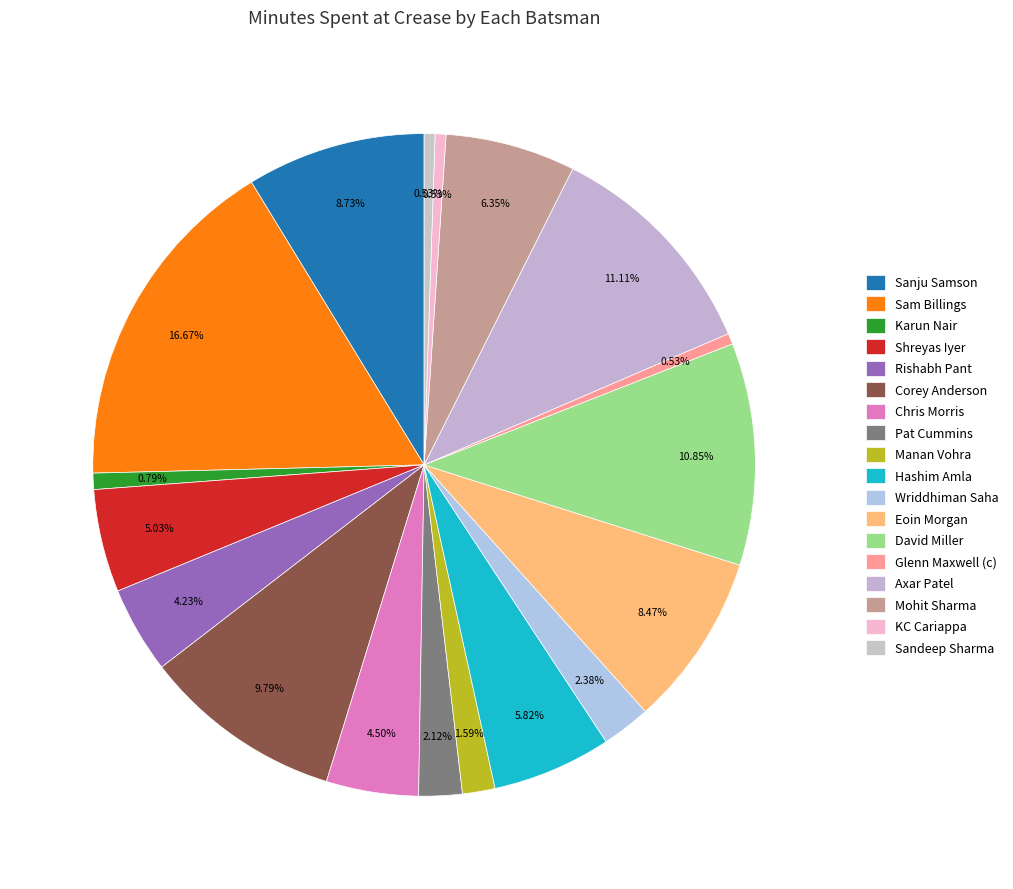

Approximately how many times larger is the value at Manan Vohra compared to Rishabh Pant?

0.4